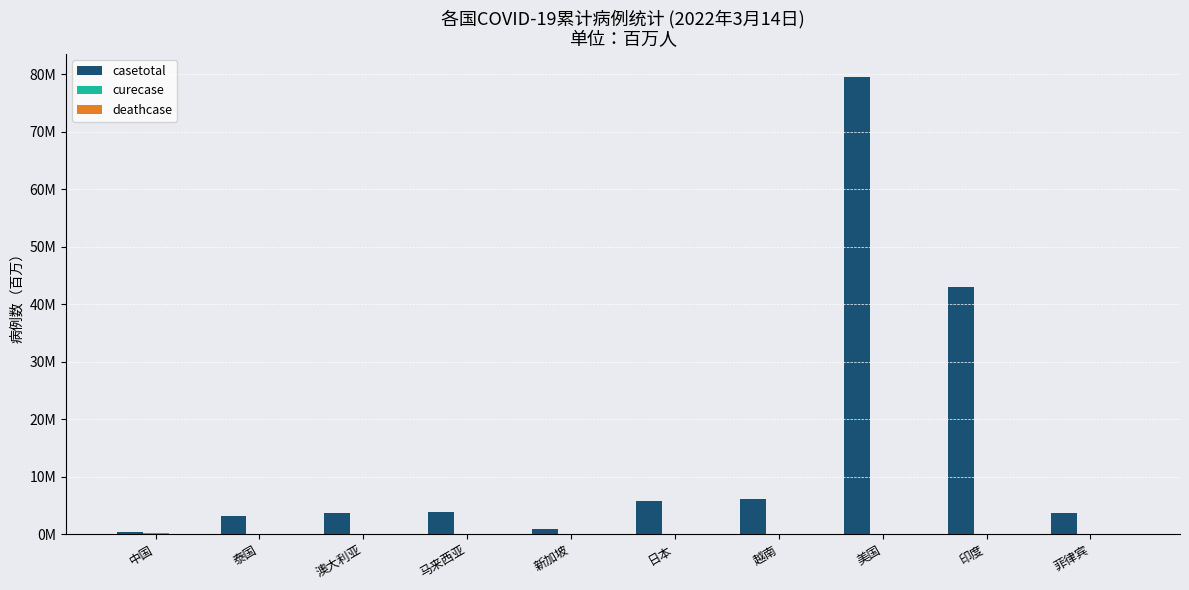

Are the bars horizontal?

No